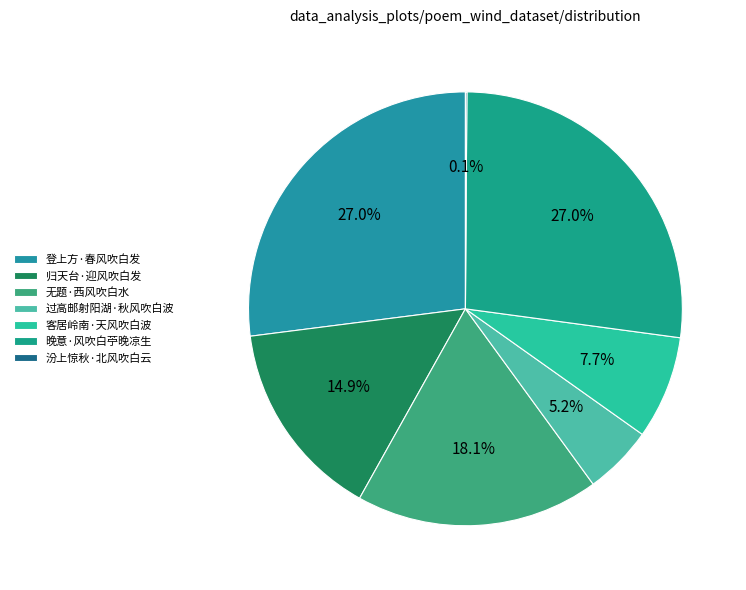

What portion of the pie excludes 归天台·迎风吹白发?

85.1%